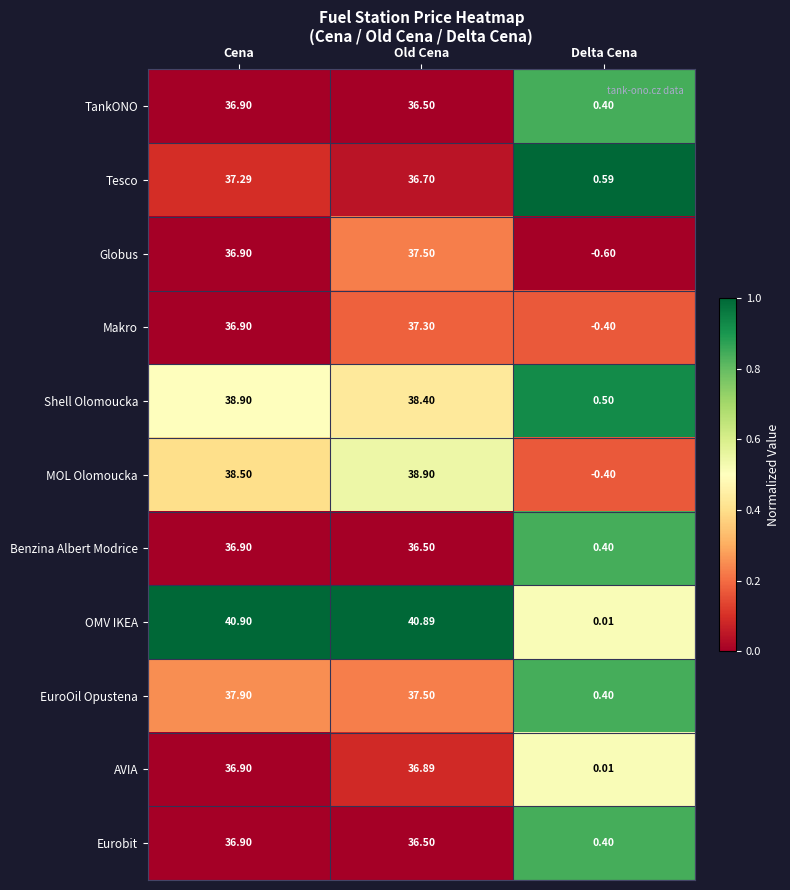

What is the difference between the highest and lowest values at Cena?

4.0